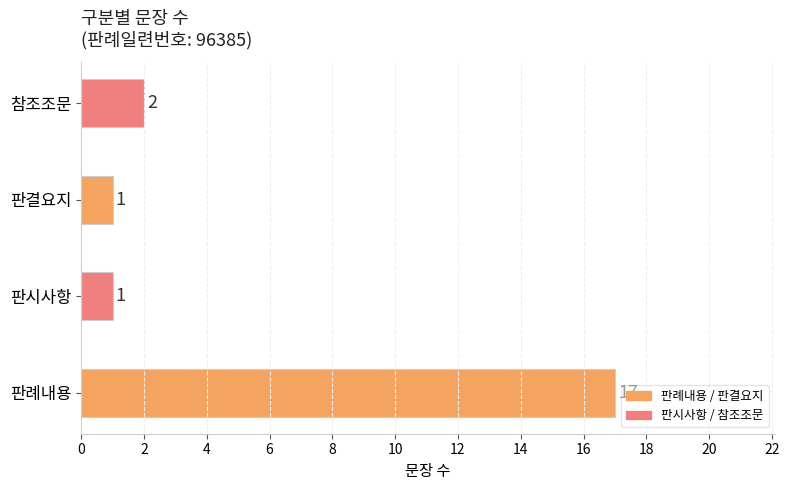

Reading bottom to top, list all the values displayed in this chart.

17	1	1	2